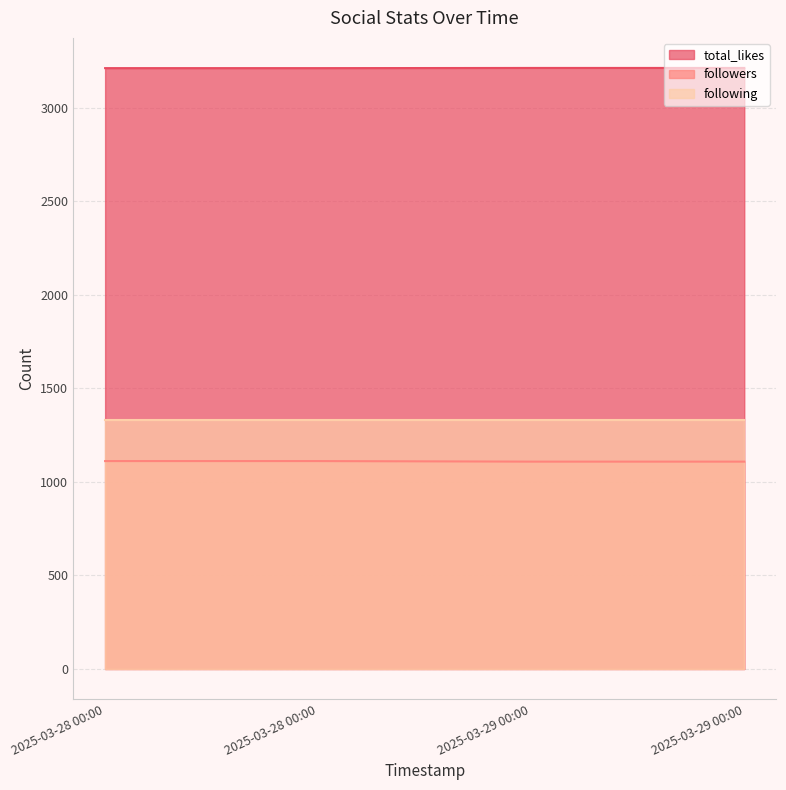

How many lines are shown in the chart?

3